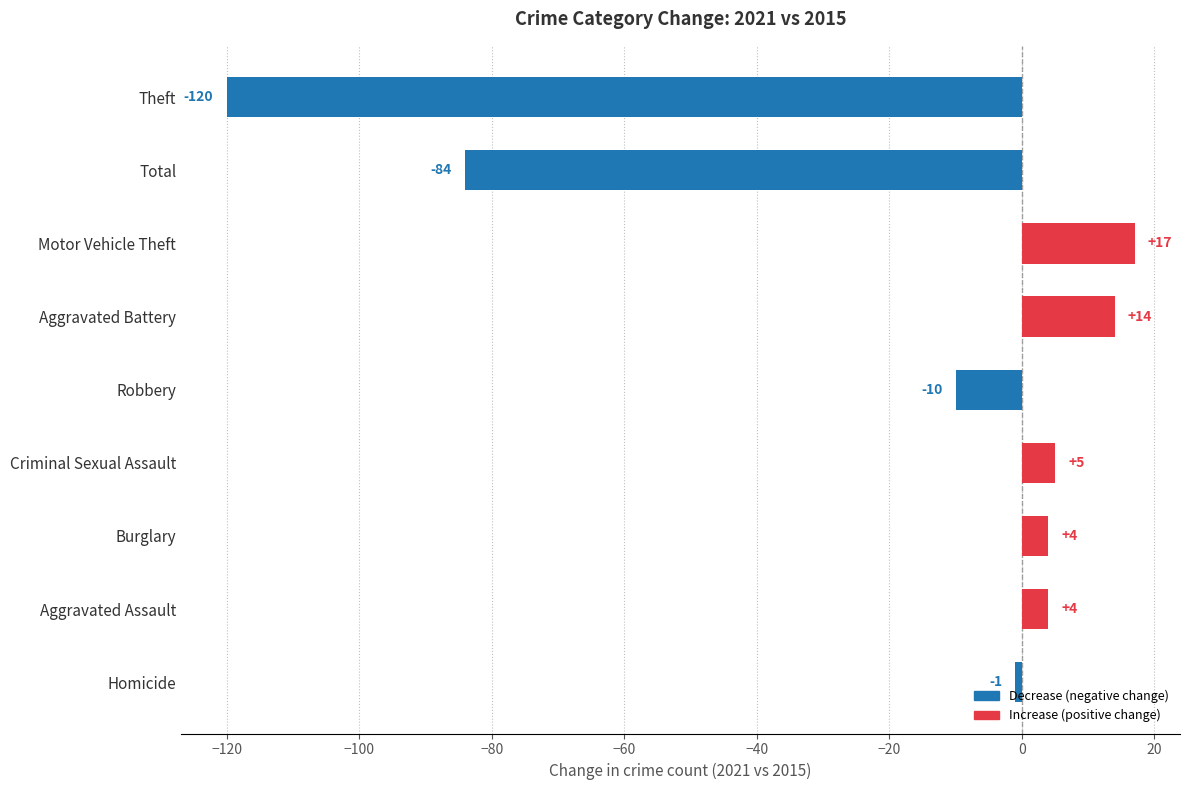

What is the sum of all values?

-171